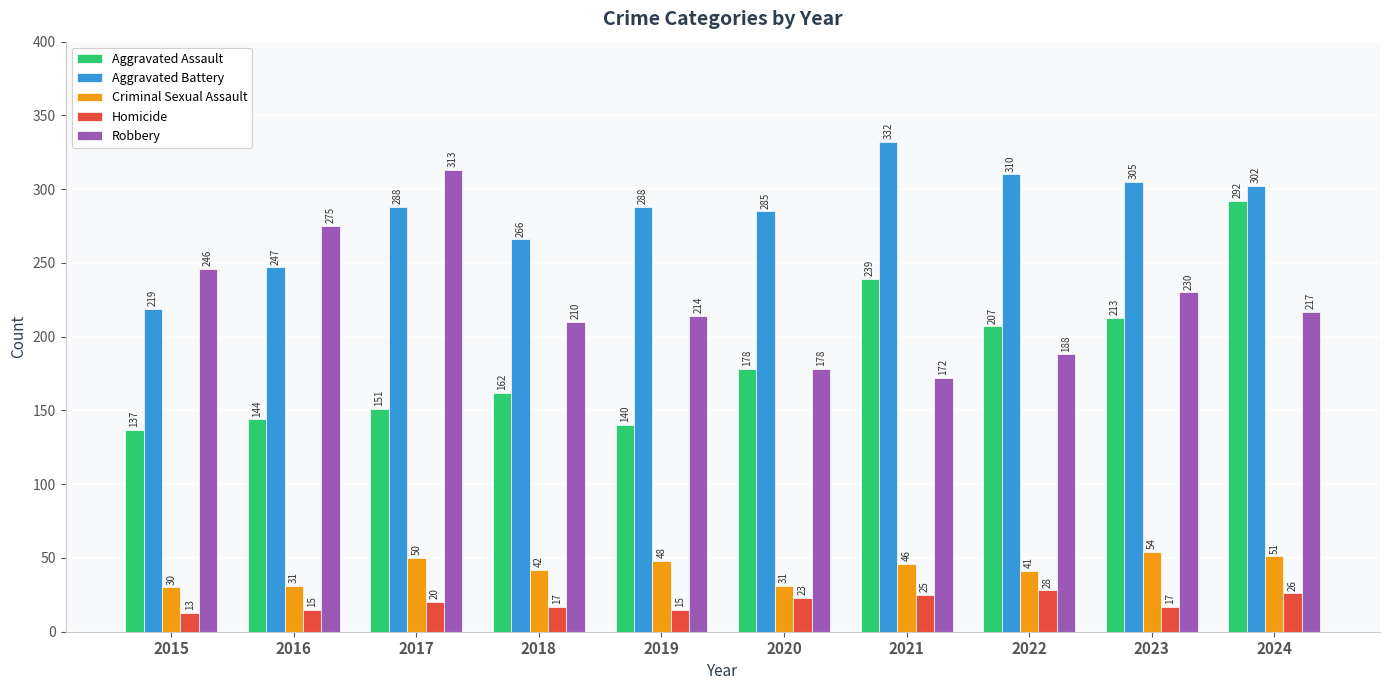

Reading left to right, what are all the values shown in this chart?

Aggravated Assault: 2015=137	2016=144	2017=151	2018=162	2019=140	2020=178	2021=239	2022=207	2023=213	2024=292
Aggravated Battery: 2015=219	2016=247	2017=288	2018=266	2019=288	2020=285	2021=332	2022=310	2023=305	2024=302
Criminal Sexual Assault: 2015=30	2016=31	2017=50	2018=42	2019=48	2020=31	2021=46	2022=41	2023=54	2024=51
Homicide: 2015=13	2016=15	2017=20	2018=17	2019=15	2020=23	2021=25	2022=28	2023=17	2024=26
Robbery: 2015=246	2016=275	2017=313	2018=210	2019=214	2020=178	2021=172	2022=188	2023=230	2024=217